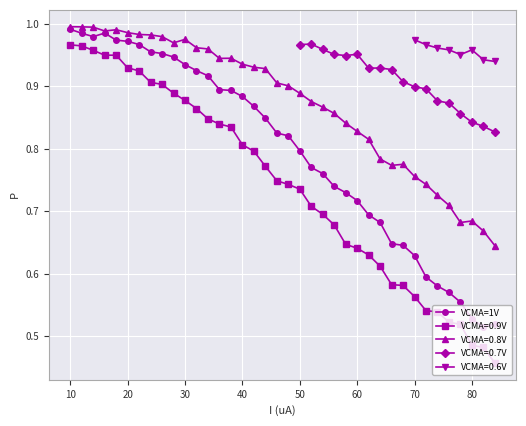

What is the value of the 24th point from the left?

0.7